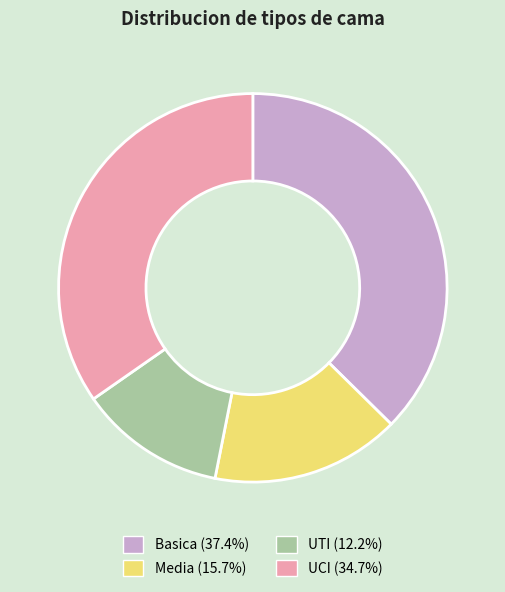

Approximately how many times larger is the value at UTI compared to UCI?

0.4